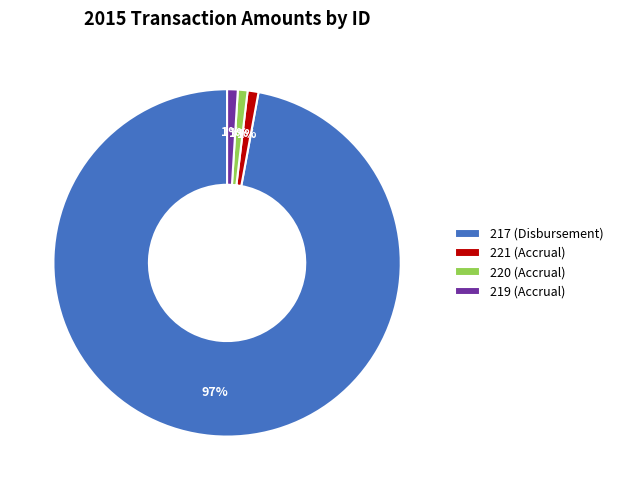

To the nearest percent, what is the average slice percentage?

25%